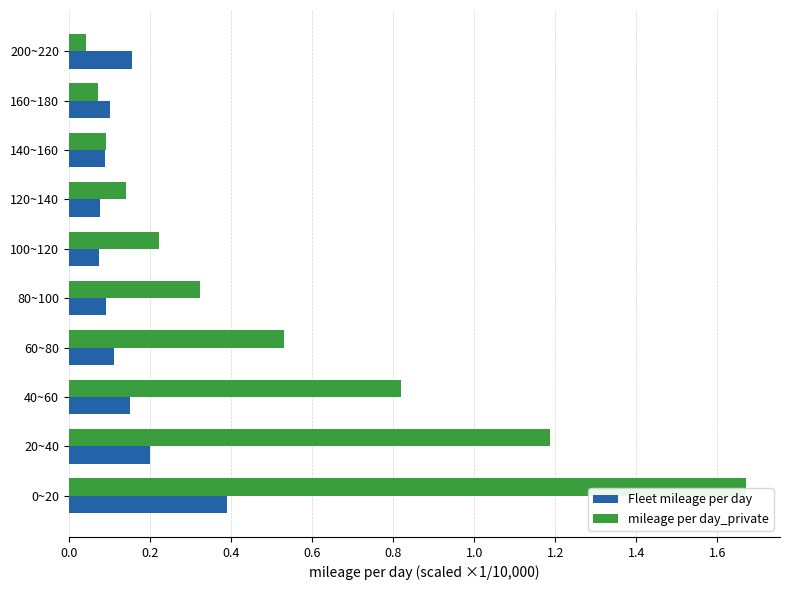

Which series changed the most between 40~60 and 60~80?

mileage per day_private